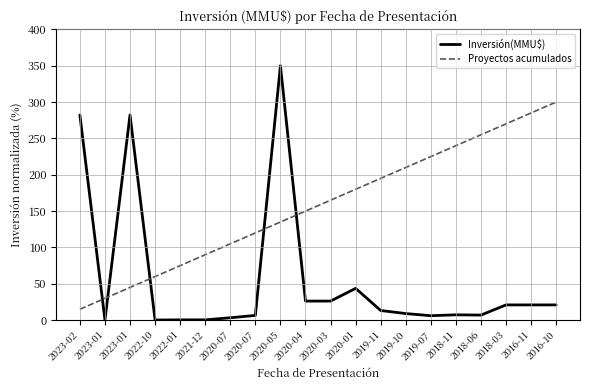

What is the value of the Proyectos acumulados point at the 16th from the left?

240.0